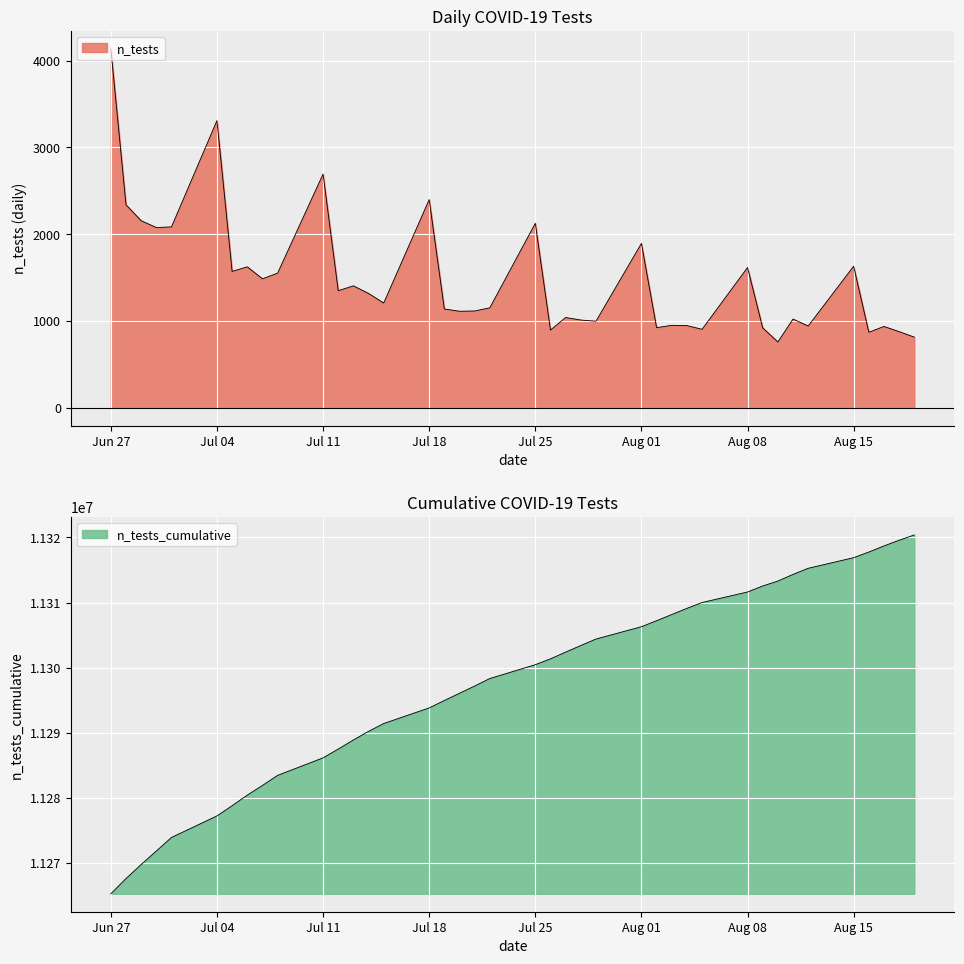

What is the difference between the highest and lowest values at 2022-08-04?

11308160